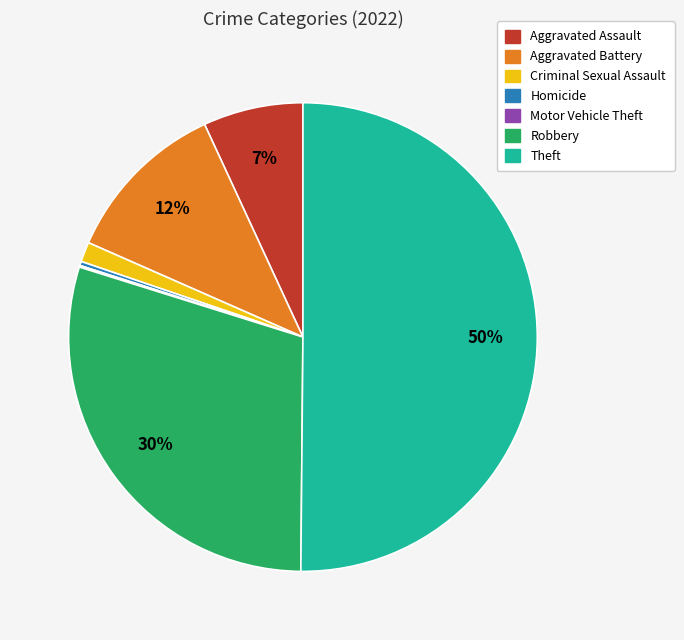

Combined, do Theft and Criminal Sexual Assault account for over 50%?

Yes